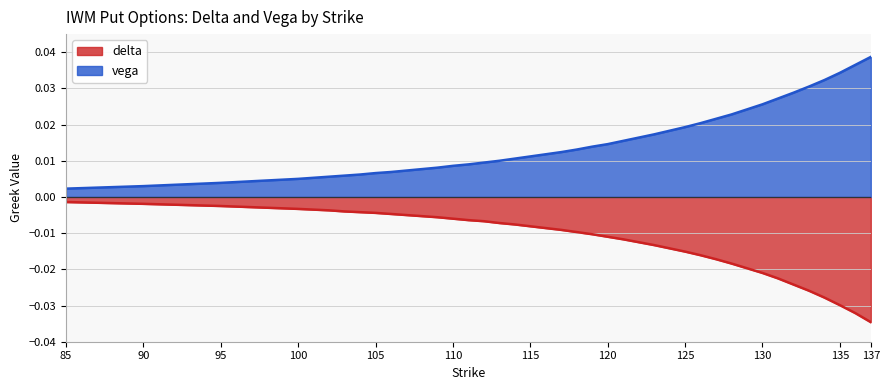

Does the chart have visible grid lines?

Yes